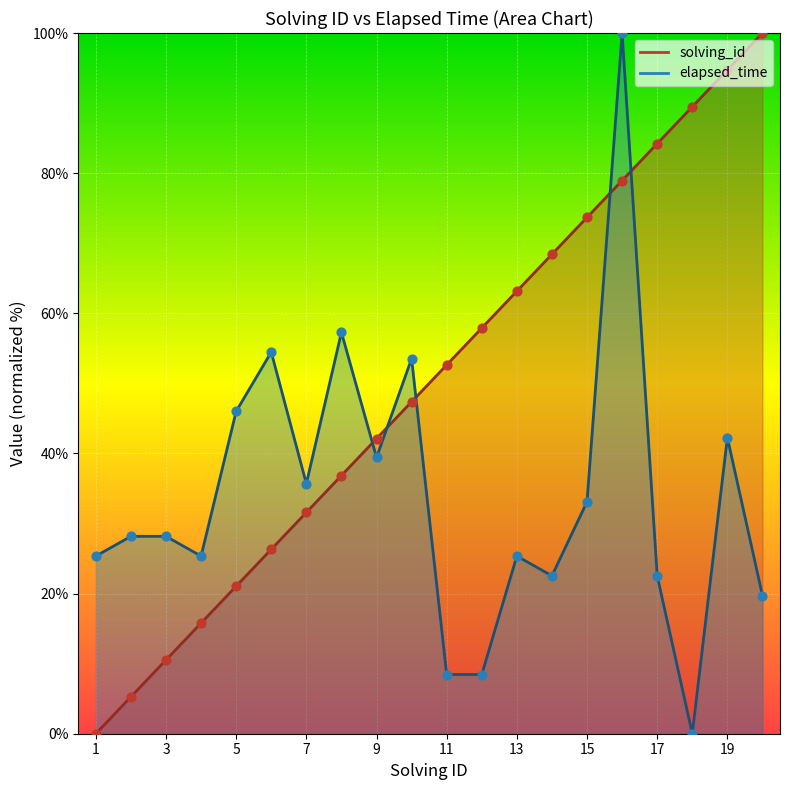

Is the value of solving_id at 10 greater than the value of elapsed_time at 14?

Yes